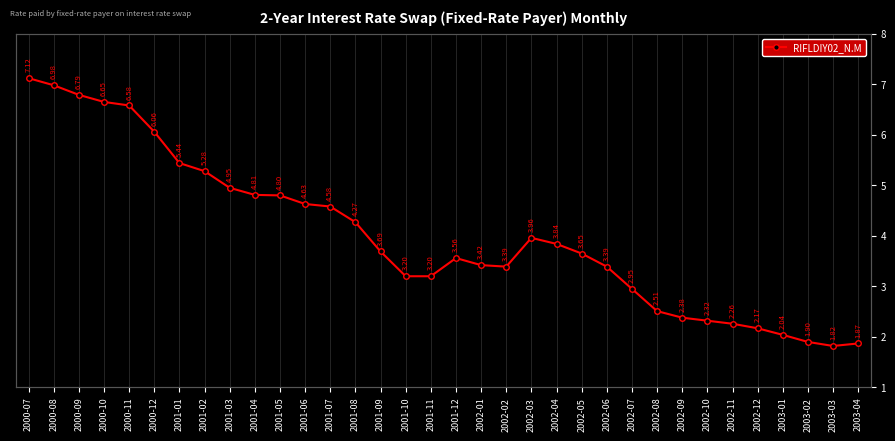

Which label corresponds to the smallest value in the chart?

2003-03